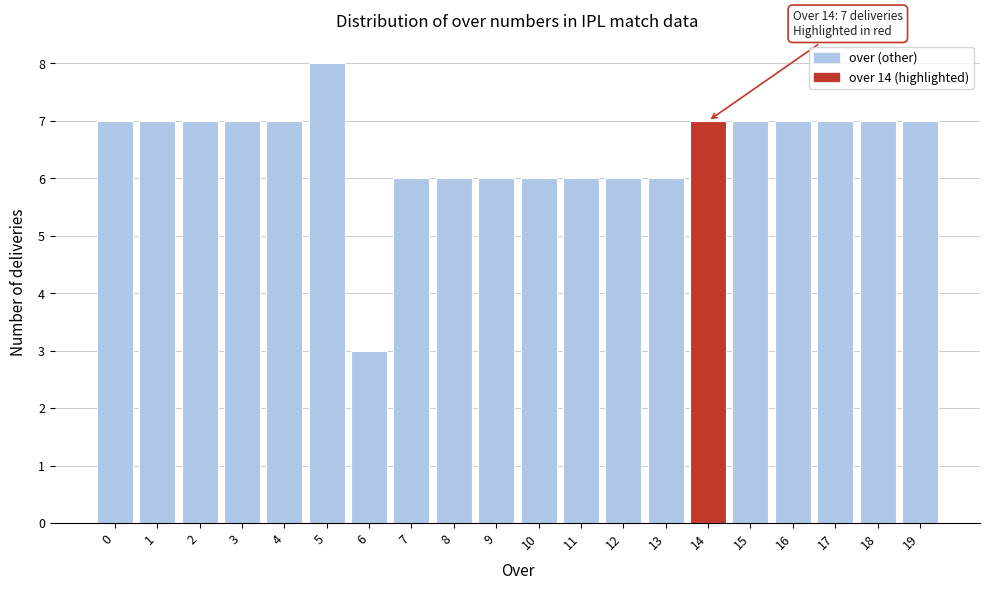

Reading left to right, transcribe all the data shown in this chart.

7	7	7	7	7	8	3	6	6	6	6	6	6	6	7	7	7	7	7	7